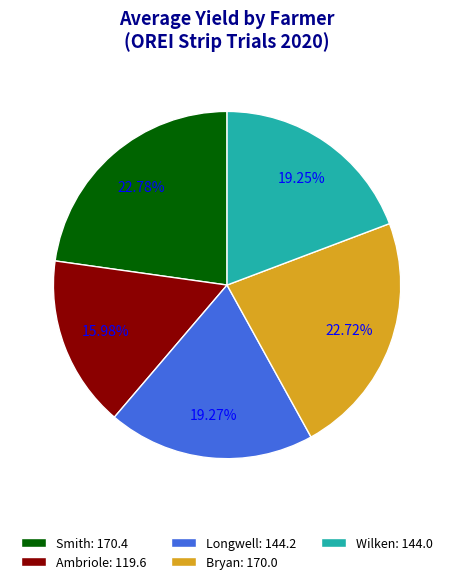

Count the number of slices in the pie.

5